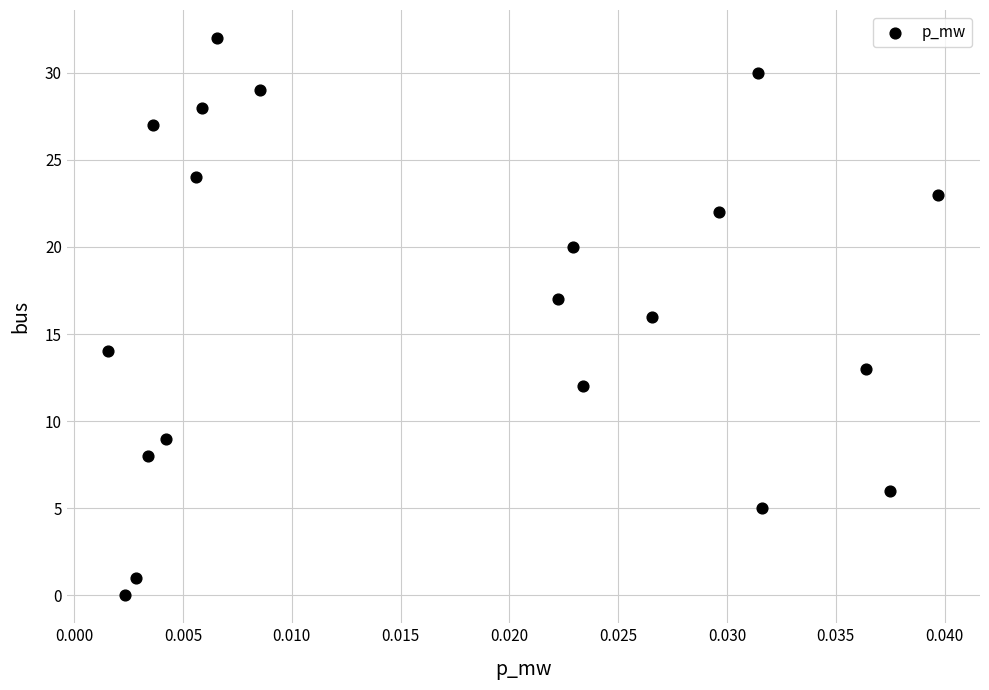

What is the range of Y values (max minus min)?

32